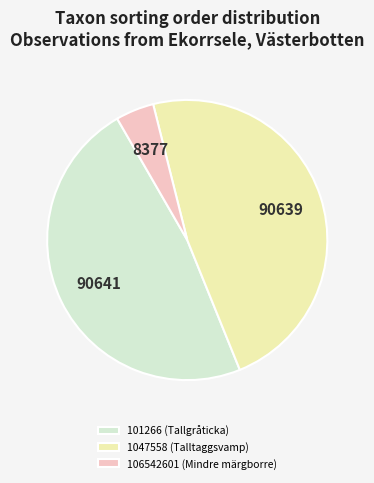

Is the sum of 106542601 (Mindre märgborre) and 101266 (Tallgråticka) greater than half?

Yes